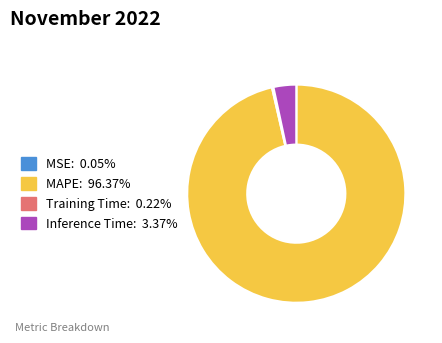

Is there a majority slice in this chart?

Yes